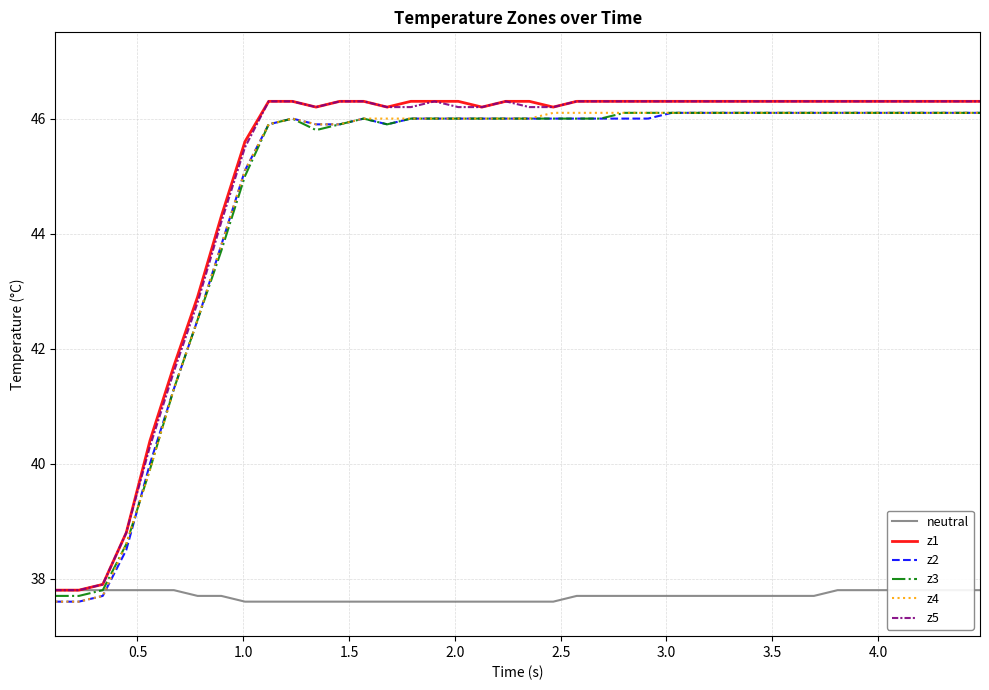

What is the difference between the maximum and minimum values in the z4 series?

8.5